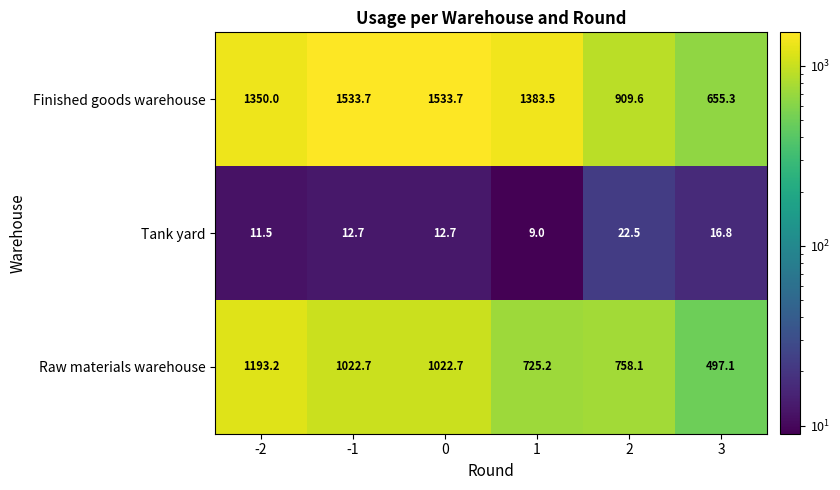

What is the smallest value displayed?

9.0